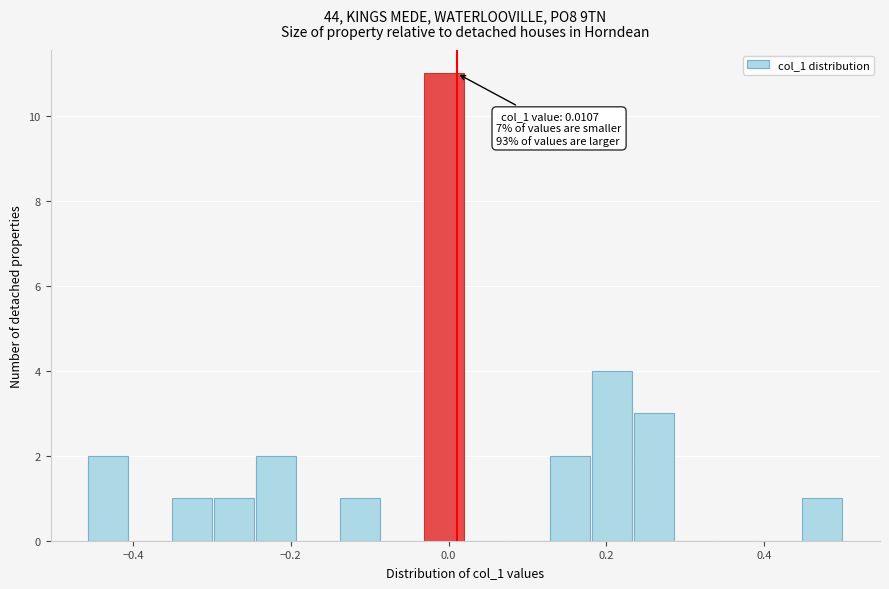

Read against the x-axis, roughly where is the centre of the tallest bar?

0.00